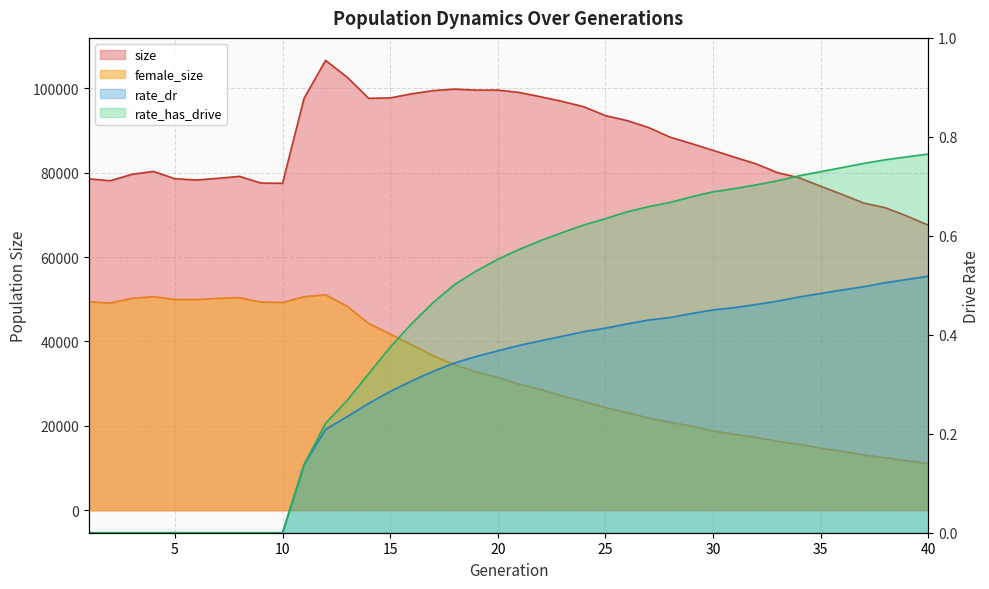

Which series has the largest total across all categories?

size